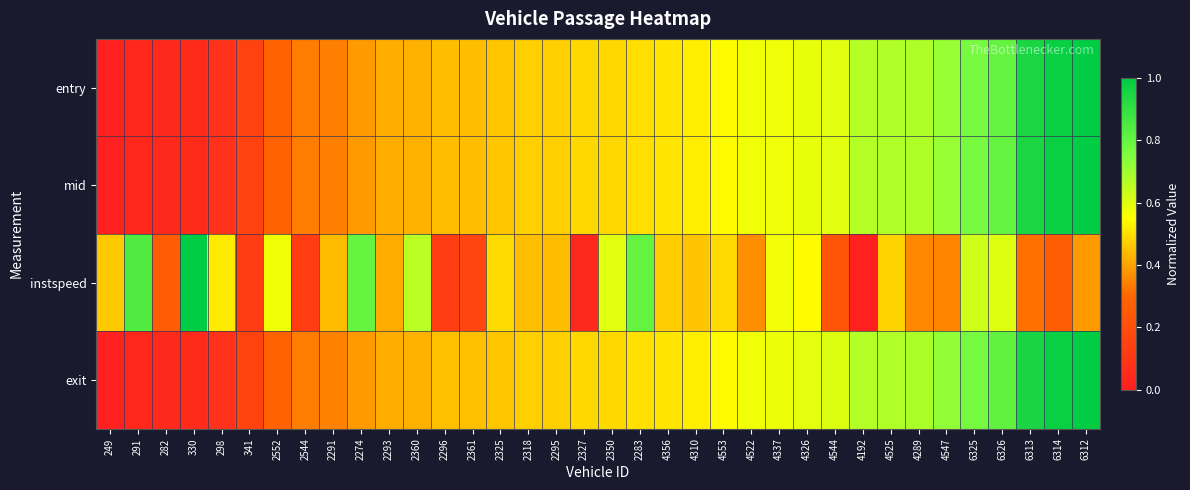

Reading right to left, list all the values displayed in this chart.

entry: 6312=1.0	6314=1.0	6313=0.9	6326=0.8	6325=0.8	4547=0.7	4289=0.7	4525=0.7	4192=0.7	4544=0.6	4326=0.6	4337=0.6	4522=0.6	4553=0.5	4310=0.5	4356=0.5	2283=0.5	2350=0.5	2327=0.5	2295=0.5	2318=0.5	2325=0.5	2361=0.4	2296=0.4	2360=0.4	2293=0.4	2274=0.4	2291=0.3	2544=0.3	2552=0.3	341=0.2	298=0.1	330=0.0	282=0.0	291=0.0	249=0.0
mid: 6312=1.0	6314=1.0	6313=0.9	6326=0.8	6325=0.8	4547=0.7	4289=0.7	4525=0.7	4192=0.7	4544=0.6	4326=0.6	4337=0.6	4522=0.6	4553=0.5	4310=0.5	4356=0.5	2283=0.5	2350=0.5	2327=0.5	2295=0.5	2318=0.5	2325=0.5	2361=0.4	2296=0.4	2360=0.4	2293=0.4	2274=0.4	2291=0.3	2544=0.3	2552=0.3	341=0.2	298=0.1	330=0.0	282=0.0	291=0.0	249=0.0
instspeed: 6312=0.4	6314=0.3	6313=0.3	6326=0.6	6325=0.6	4547=0.4	4289=0.4	4525=0.5	4192=0.0	4544=0.2	4326=0.5	4337=0.6	4522=0.4	4553=0.5	4310=0.5	4356=0.5	2283=0.8	2350=0.6	2327=0.0	2295=0.4	2318=0.4	2325=0.5	2361=0.2	2296=0.1	2360=0.7	2293=0.4	2274=0.8	2291=0.4	2544=0.1	2552=0.6	341=0.1	298=0.5	330=1.0	282=0.3	291=0.8	249=0.5
exit: 6312=1.0	6314=1.0	6313=1.0	6326=0.8	6325=0.8	4547=0.7	4289=0.7	4525=0.7	4192=0.7	4544=0.6	4326=0.6	4337=0.6	4522=0.6	4553=0.5	4310=0.5	4356=0.5	2283=0.5	2350=0.5	2327=0.5	2295=0.5	2318=0.5	2325=0.5	2361=0.4	2296=0.4	2360=0.4	2293=0.4	2274=0.4	2291=0.3	2544=0.3	2552=0.3	341=0.2	298=0.1	330=0.1	282=0.0	291=0.0	249=0.0